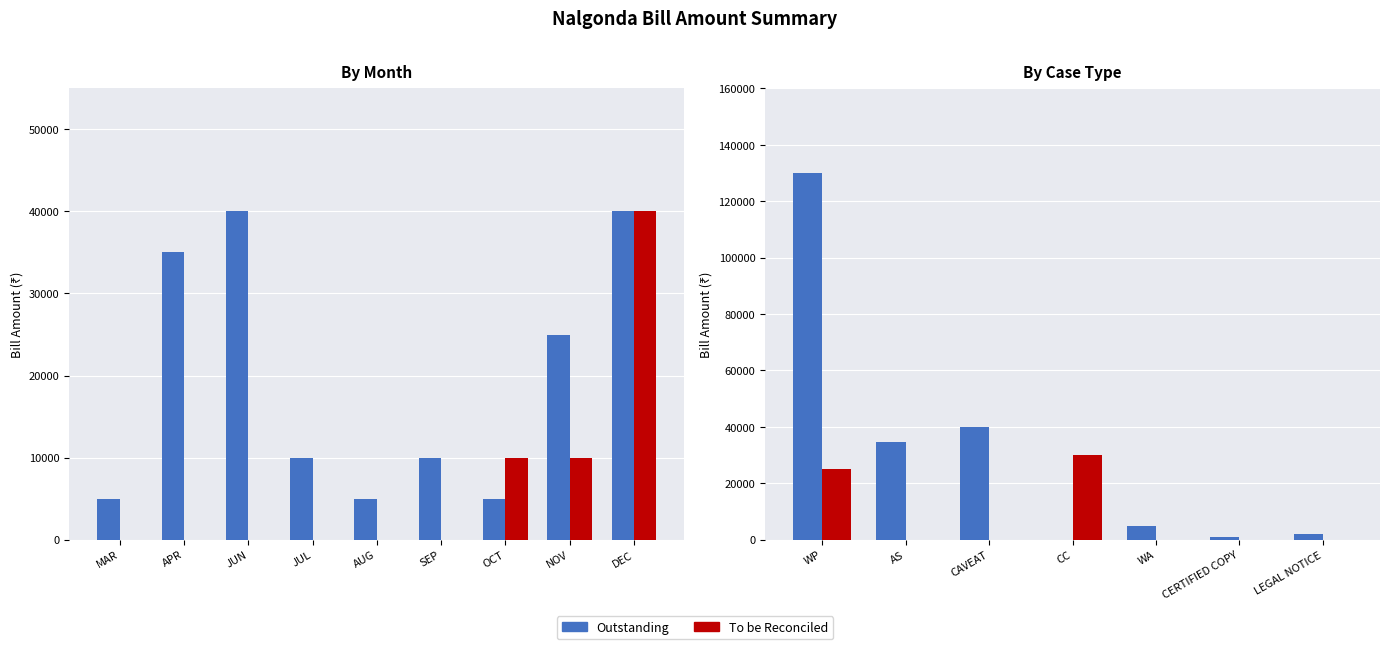

Reading right to left, extract all data points from this chart.

Outstanding: 2000	1000	5000	0	40000	34718	130000
To be Reconciled: 0	0	0	30000	0	0	25000